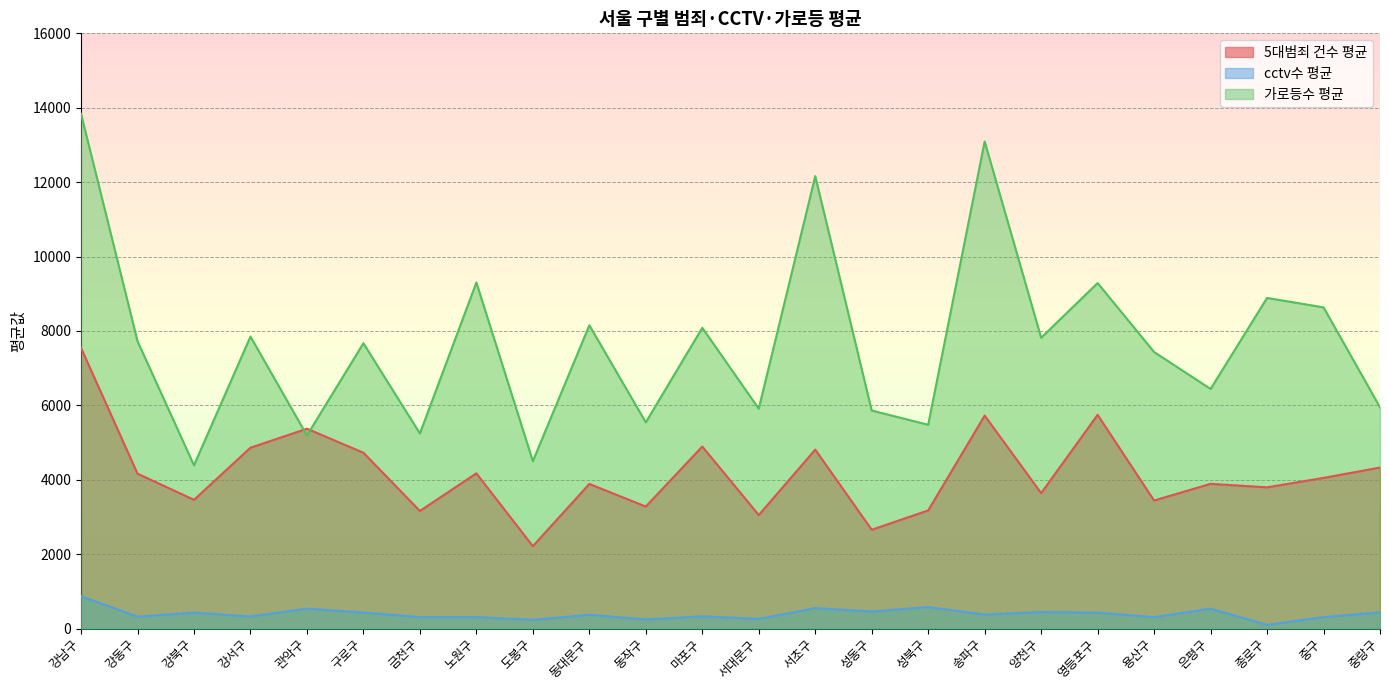

Reading left to right, list all the values displayed in this chart.

5대범죄 건수 평균: 강남구=7543.6	강동구=4163.7	강북구=3460.7	강서구=4862.0	관악구=5372.4	구로구=4726.4	금천구=3160.9	노원구=4172.9	도봉구=2214.1	동대문구=3887.7	동작구=3280.3	마포구=4892.4	서대문구=3051.9	서초구=4809.4	성동구=2656.3	성북구=3175.6	송파구=5724.7	양천구=3640.3	영등포구=5744.9	용산구=3441.6	은평구=3890.4	종로구=3795.9	중구=4050.1	중랑구=4328.1
cctv수 평균: 강남구=869.9	강동구=319.7	강북구=428.4	강서구=323.1	관악구=536.4	구로구=429.1	금천구=308.1	노원구=309.1	도봉구=233.3	동대문구=370.6	동작구=244.7	마포구=328.9	서대문구=258.4	서초구=550.3	성동구=458.1	성북구=577.7	송파구=374.7	양천구=444.7	영등포구=426.7	용산구=306.7	은평구=534.0	종로구=100.7	중구=307.6	중랑구=435.0
가로등수 평균: 강남구=13837.3	강동구=7724.4	강북구=4388.3	강서구=7849.6	관악구=5190.1	구로구=7669.3	금천구=5243.0	노원구=9302.3	도봉구=4499.0	동대문구=8152.3	동작구=5542.9	마포구=8084.6	서대문구=5910.1	서초구=12161.3	성동구=5860.7	성북구=5478.0	송파구=13093.4	양천구=7816.6	영등포구=9287.3	용산구=7433.6	은평구=6441.3	종로구=8887.4	중구=8634.4	중랑구=5947.1